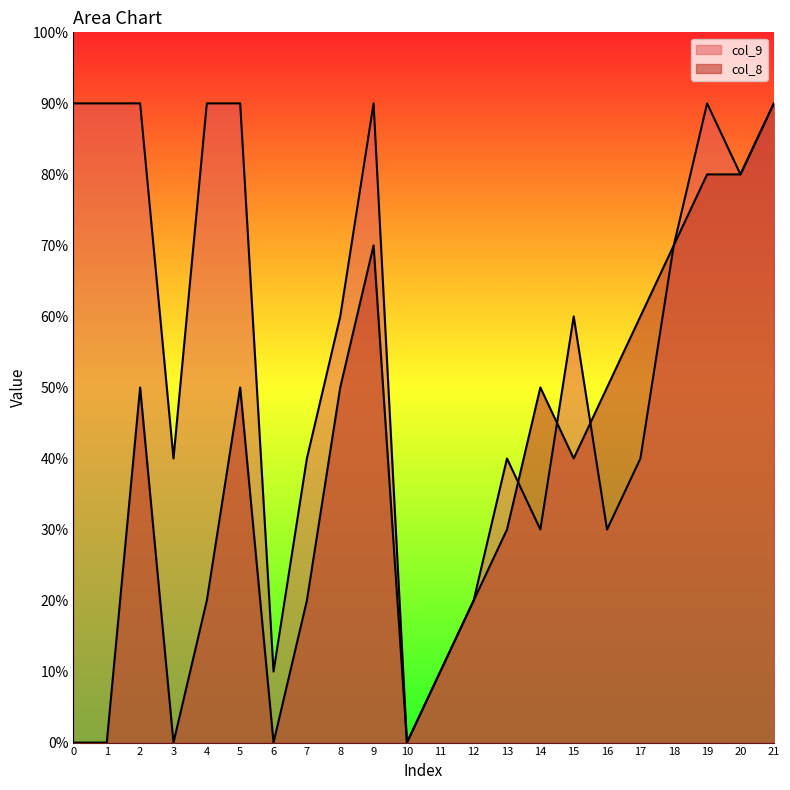

What is the average value of the col_9 series?

6